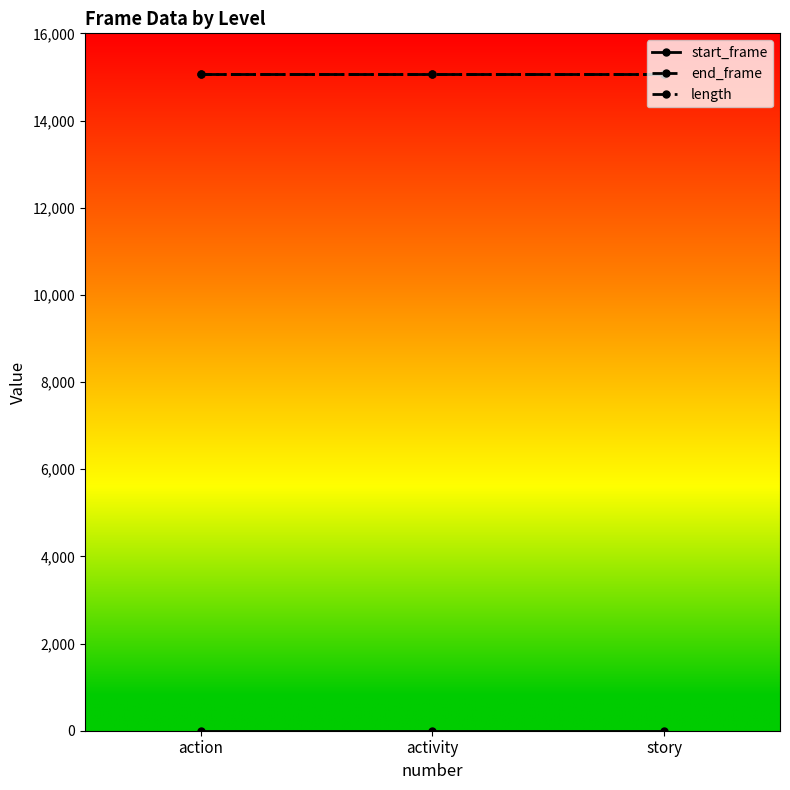

What is the greatest value displayed?

15075